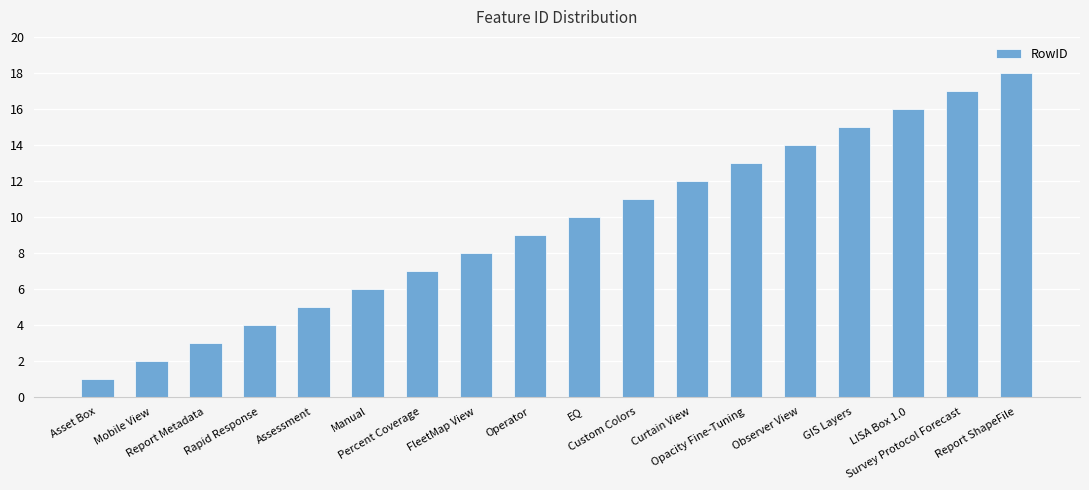

What is the greatest value displayed?

18